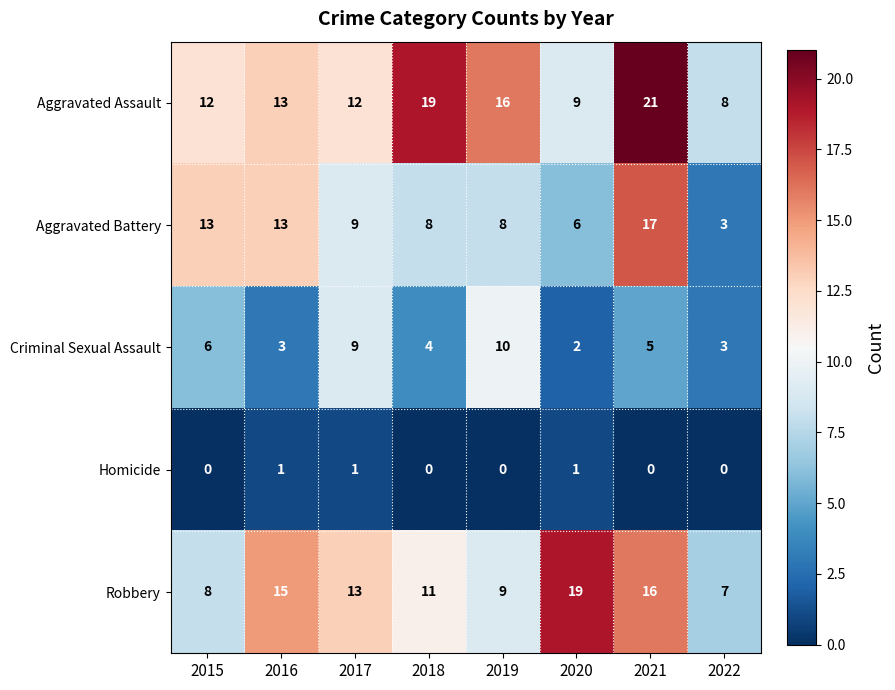

What is the difference between the second highest and second lowest values in the Criminal Sexual Assault series?

6